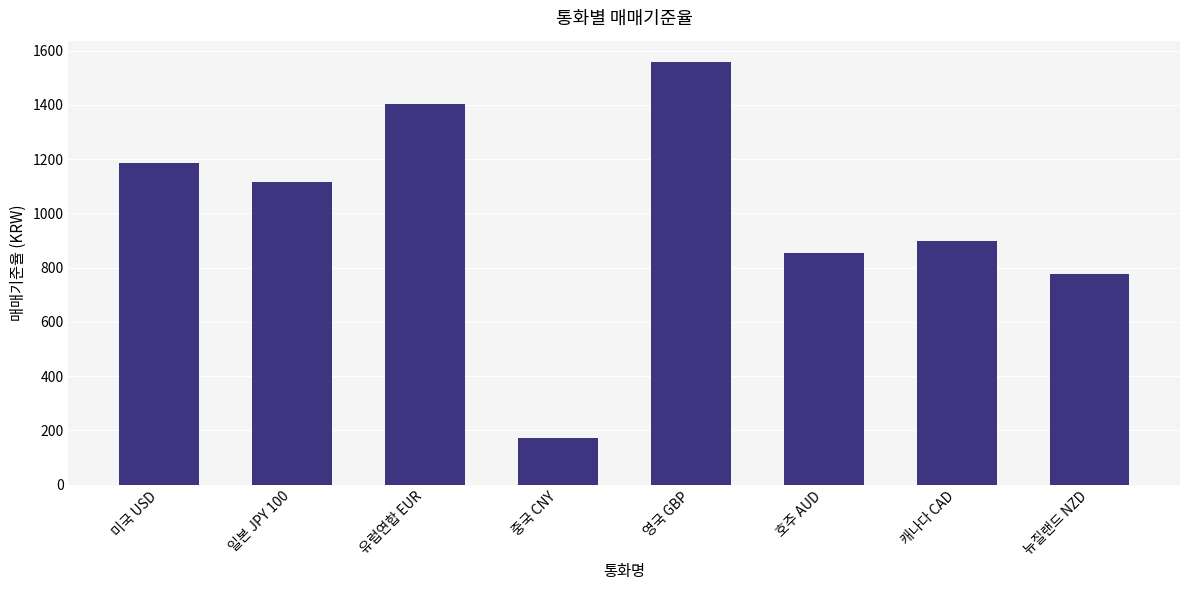

What position from the right is 중국 CNY?

5